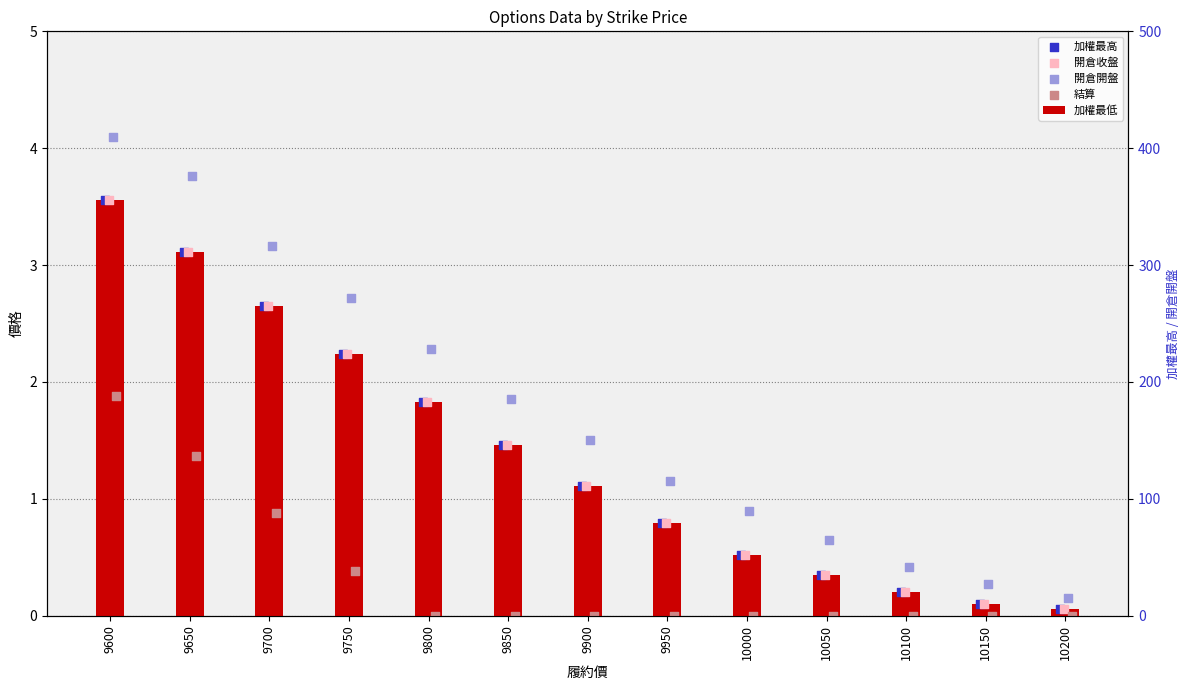

At how many categories does at least one series exceed 1?

8